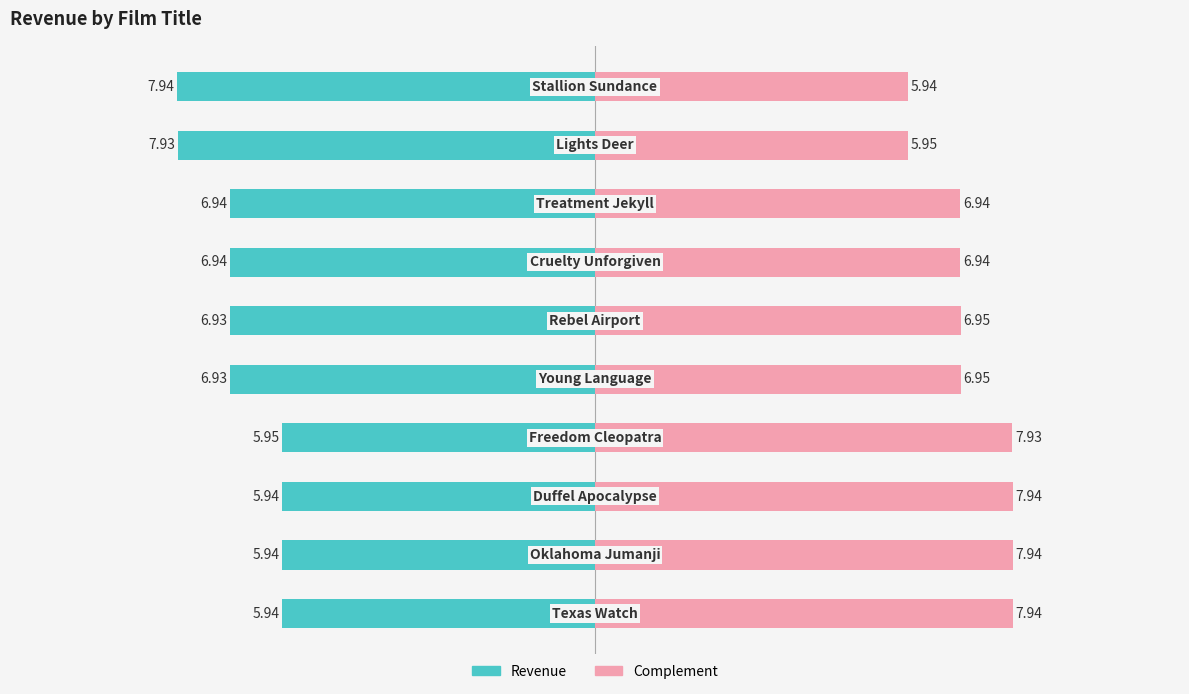

Is it true that Revenue equals -10.5 at 1?

False